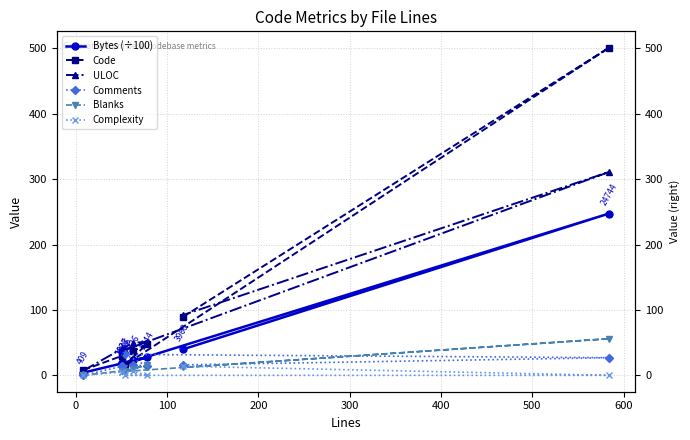

Reading left to right, transcribe all the data shown in this chart.

Bytes (÷100): 4.1	18.4	18.4	23.3	27.4	18.0	247.4	39.6
Code: 8.0	30.0	30.0	37.0	48.0	16.0	501.0	89.0
ULOC: 7.0	41.0	41.0	50.0	51.0	39.0	311.0	92.0
Comments: 0.0	14.0	14.0	16.0	14.0	32.0	27.0	16.0
Blanks: 0.0	7.0	7.0	10.0	16.0	6.0	56.0	12.0
Complexity: 0.0	5.0	5.0	6.0	0.0	0.0	0.0	14.0